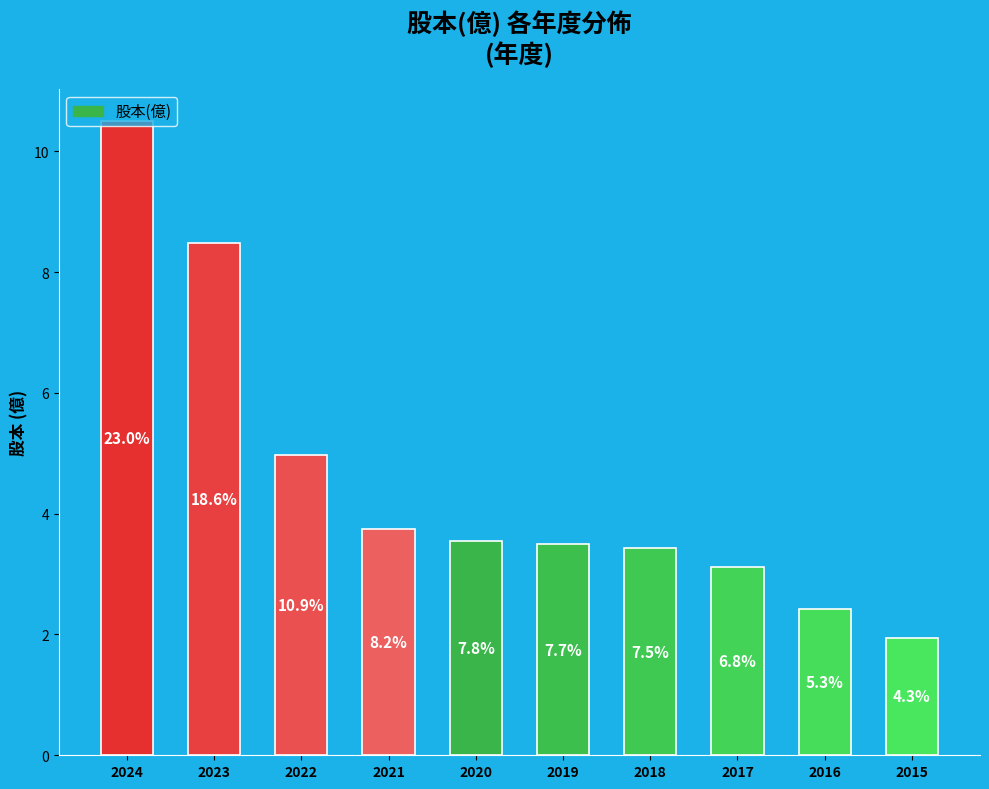

Are the bars horizontal?

No